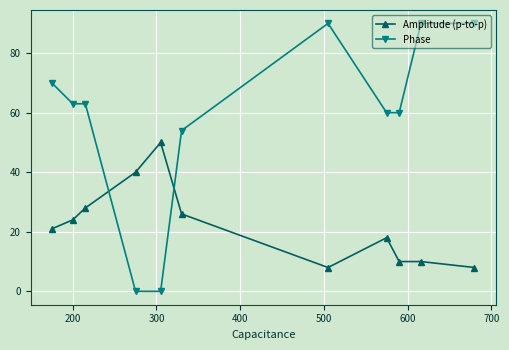

Which series has the largest range (max minus min)?

Phase